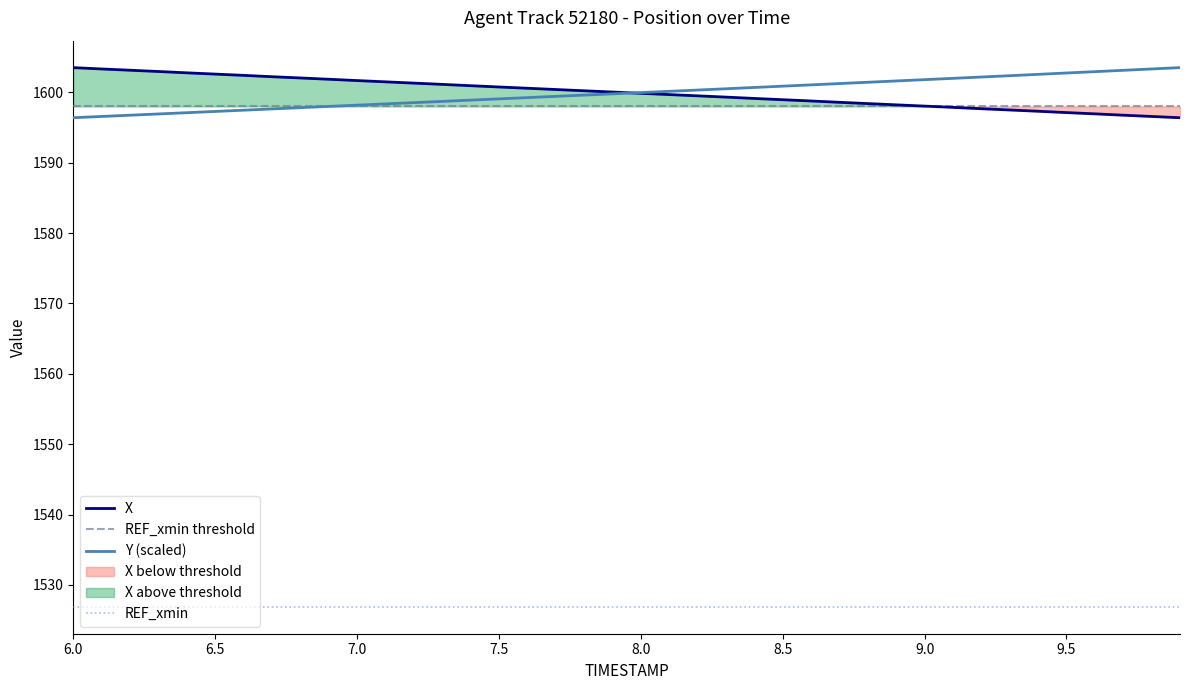

At which category does the chart reach its peak across all series?

6.0